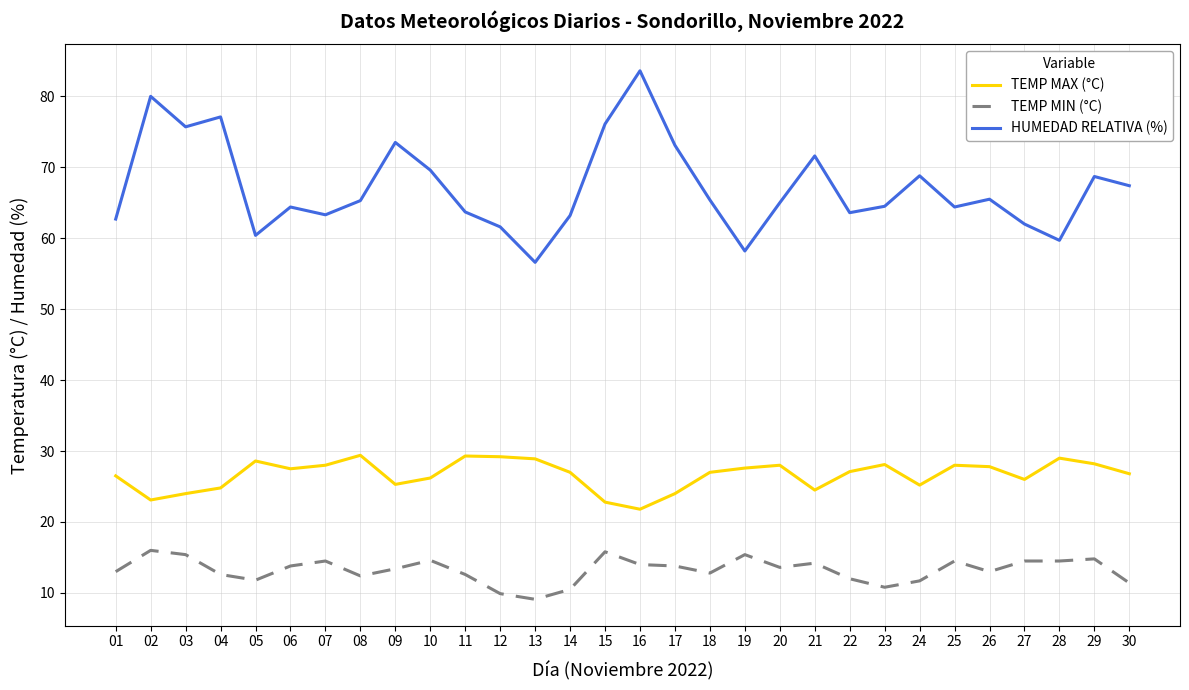

At 01, list the series in order from largest to smallest.

HUMEDAD RELATIVA (%), TEMP MAX (°C), TEMP MIN (°C)